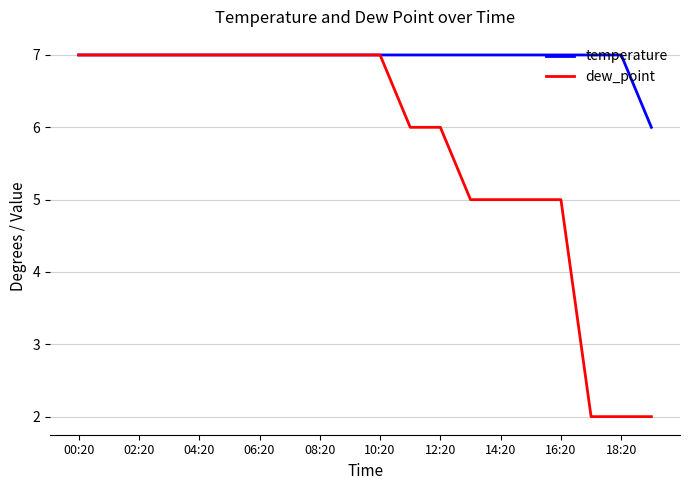

Which series has the largest range (max minus min)?

dew_point